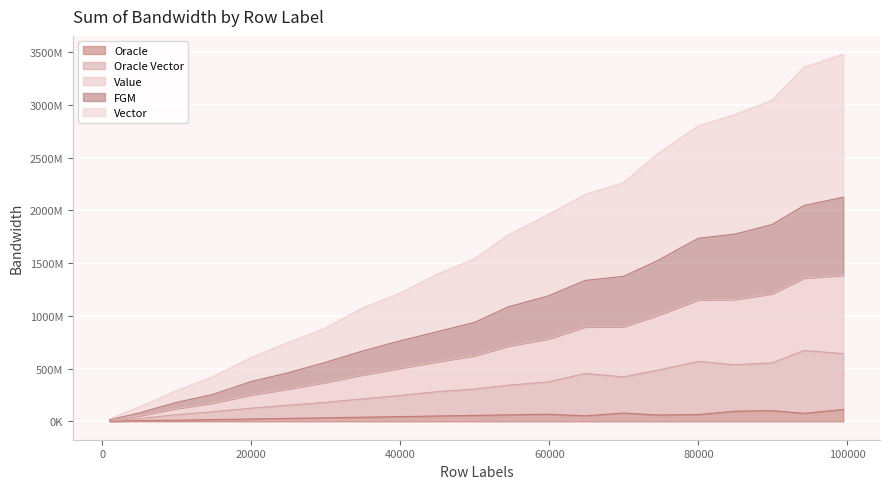

Is the value of Value at 89888 greater than the value of Oracle Vector at 9800?

Yes